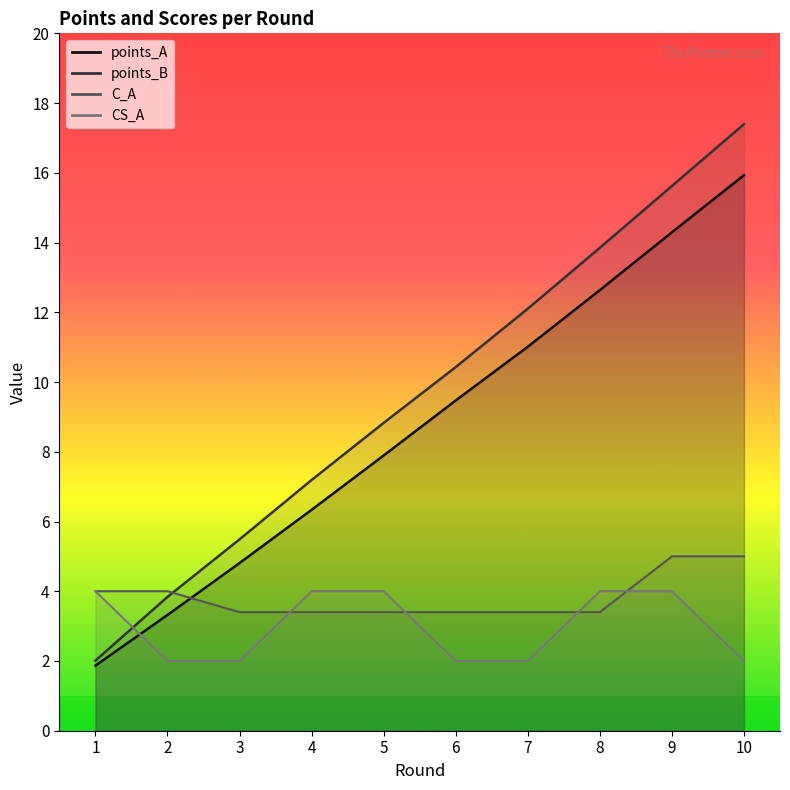

The CS_A series shows 2.0 at 6. True or false?

True